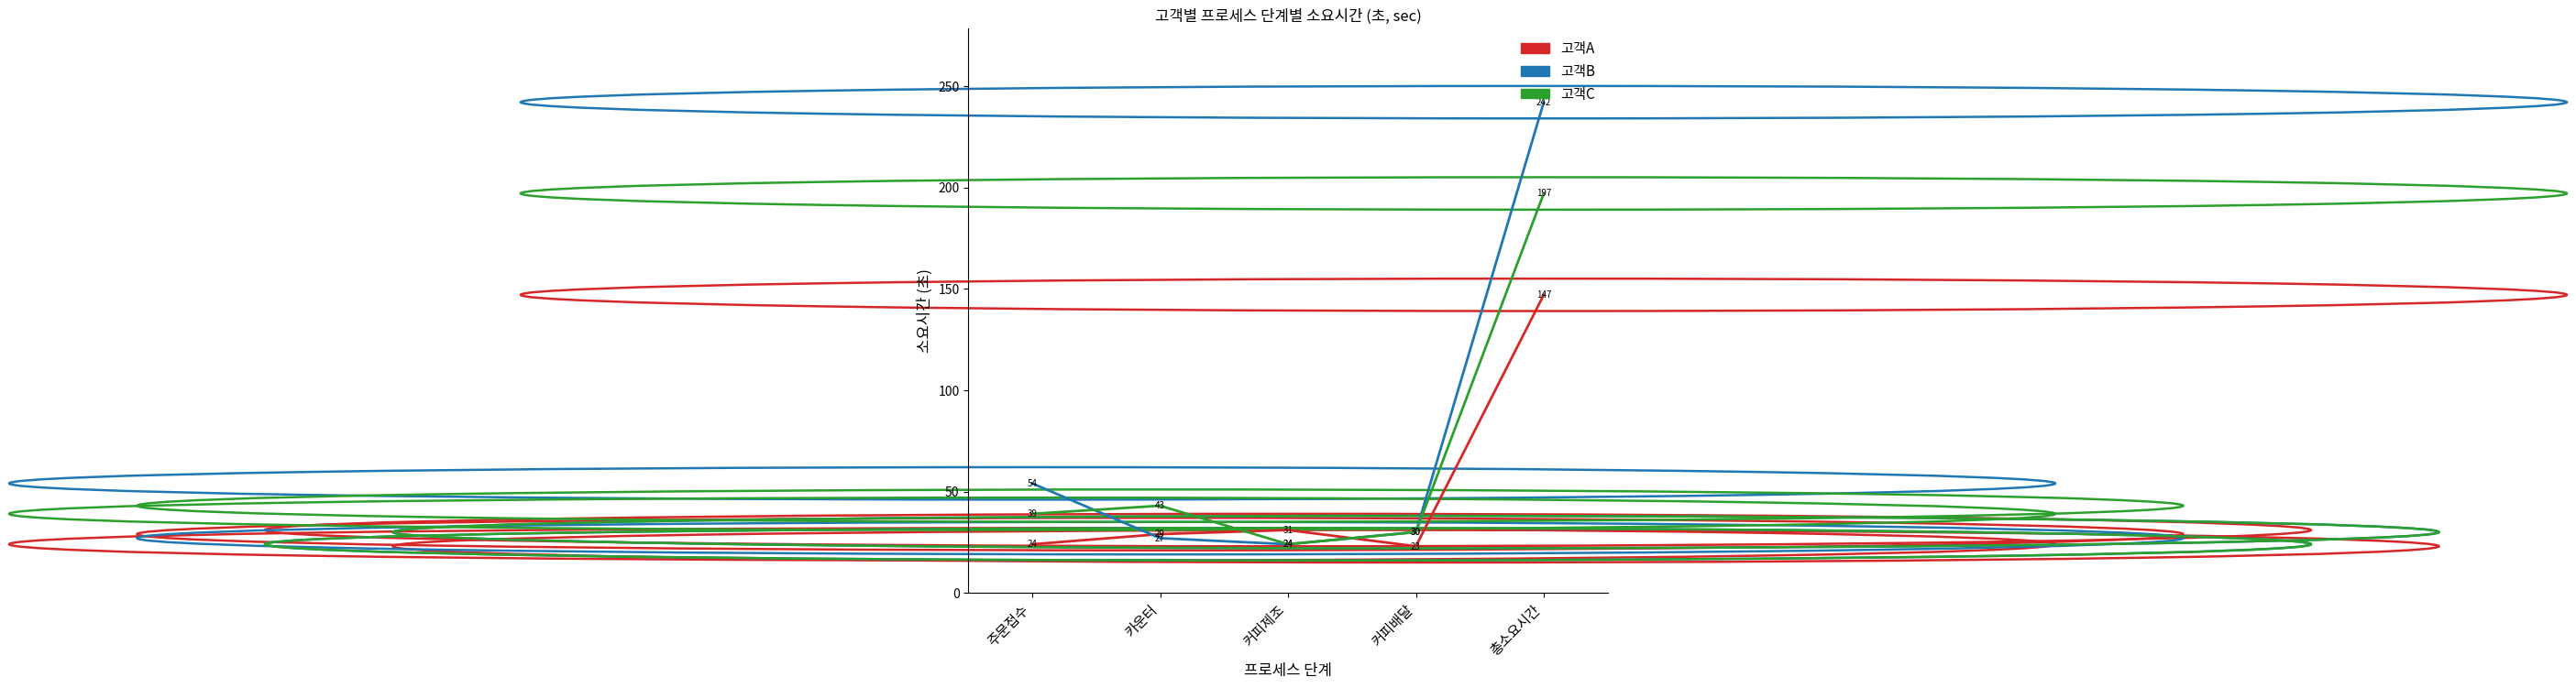

Reading left to right, transcribe all the data shown in this chart.

고객A: 24	29	31	23	147
고객B: 54	27	24	30	242
고객C: 39	43	24	30	197